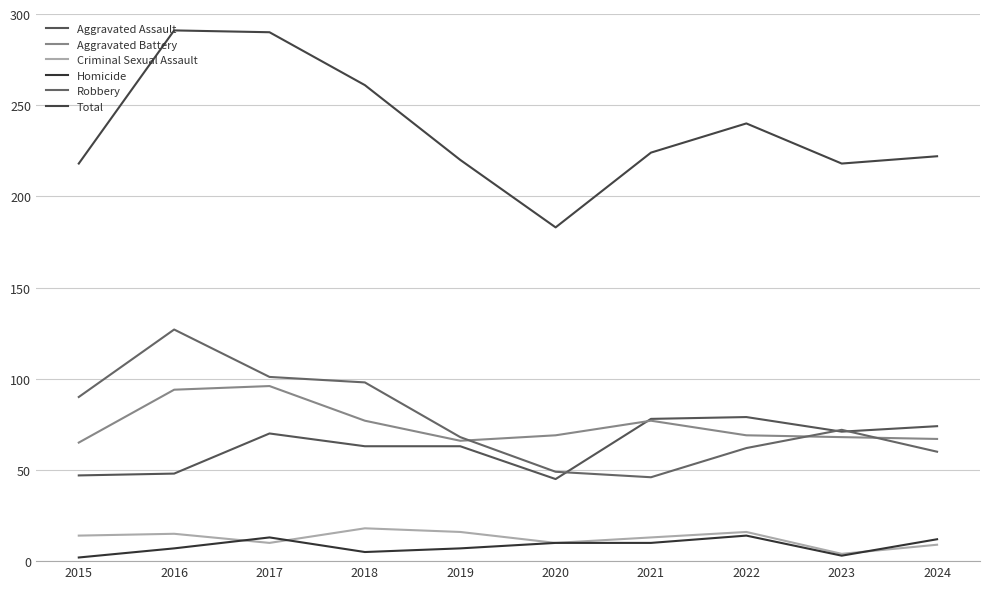

What is the spread (max minus min) of values at 2024?

213